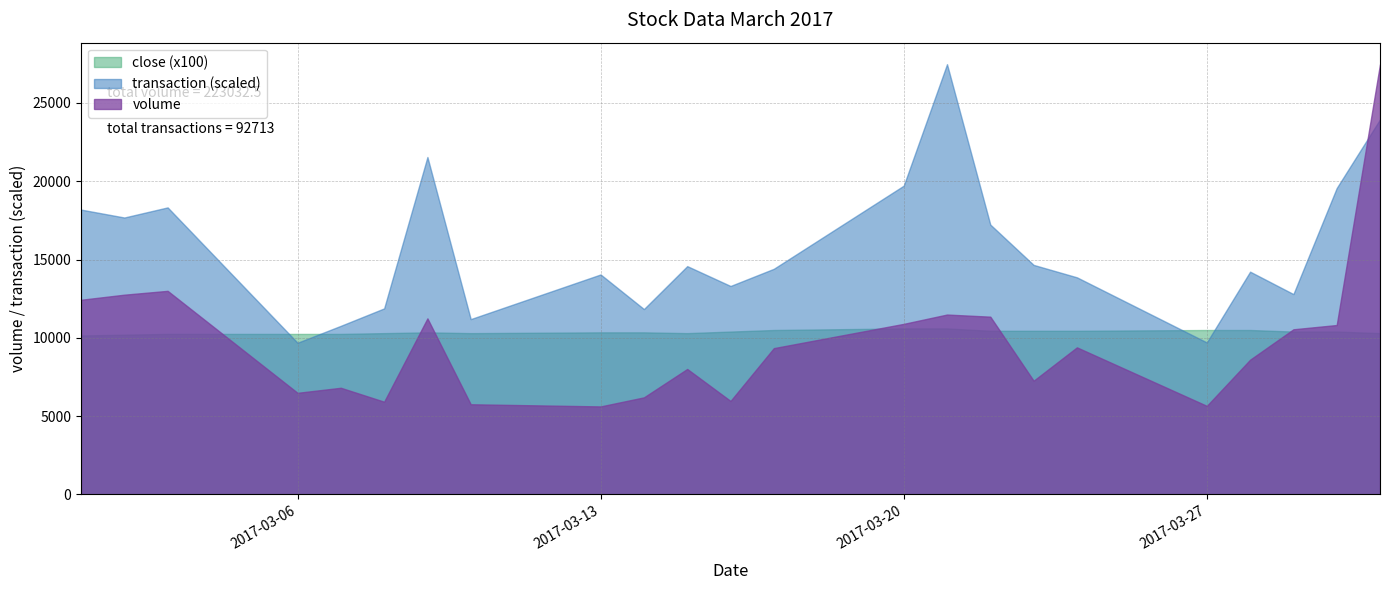

Between 2017-03-15 and 2017-03-16, which series saw the biggest shift?

volume